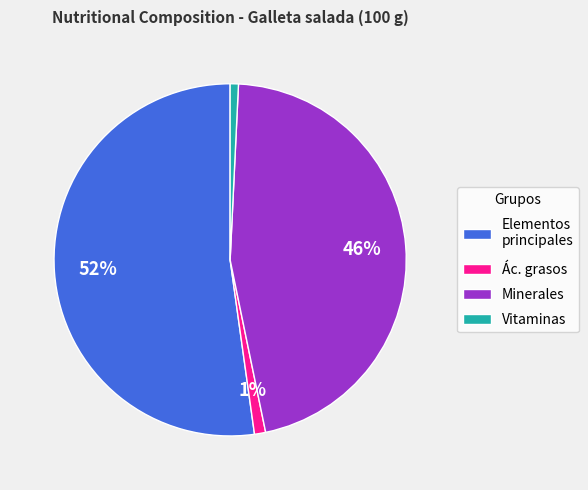

Which category accounts for the majority?

Elementos principales